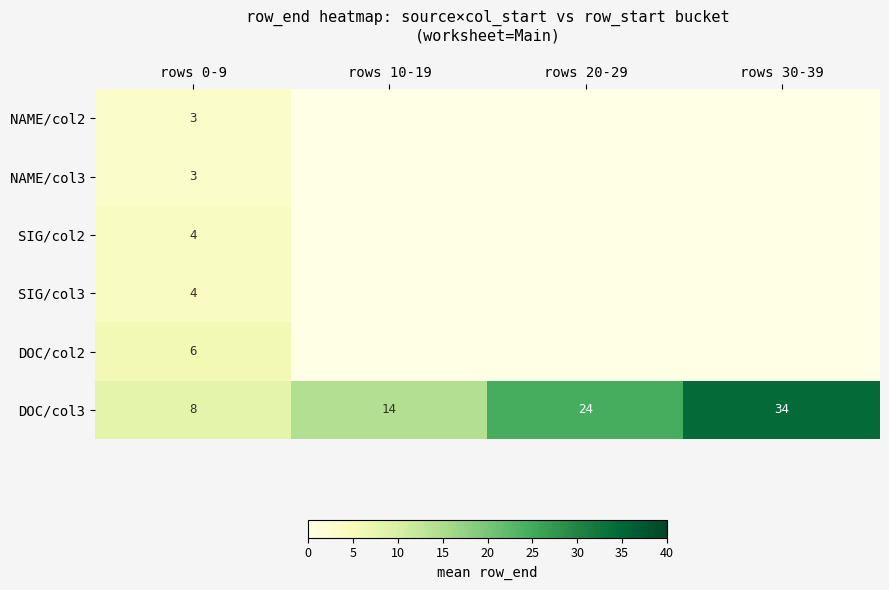

List the labels in order of DOC/col3 value, smallest first.

rows 0-9, rows 10-19, rows 20-29, rows 30-39